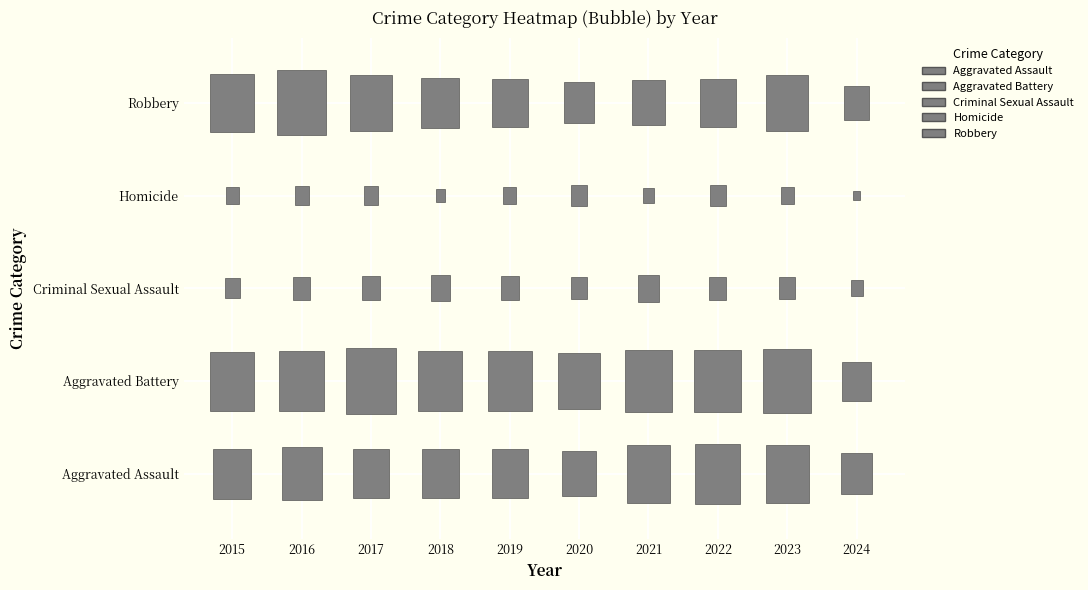

Which series has the largest total across all categories?

Aggravated Battery